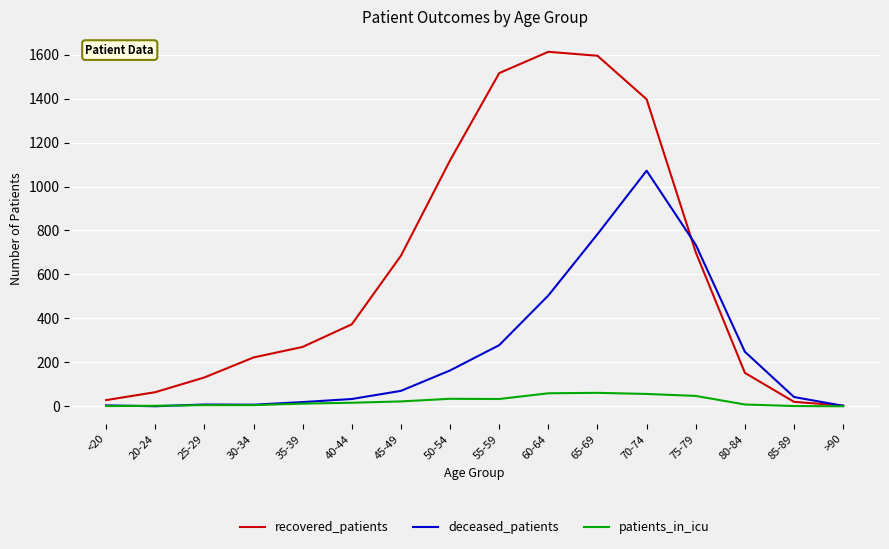

What is the greatest value displayed?

1613